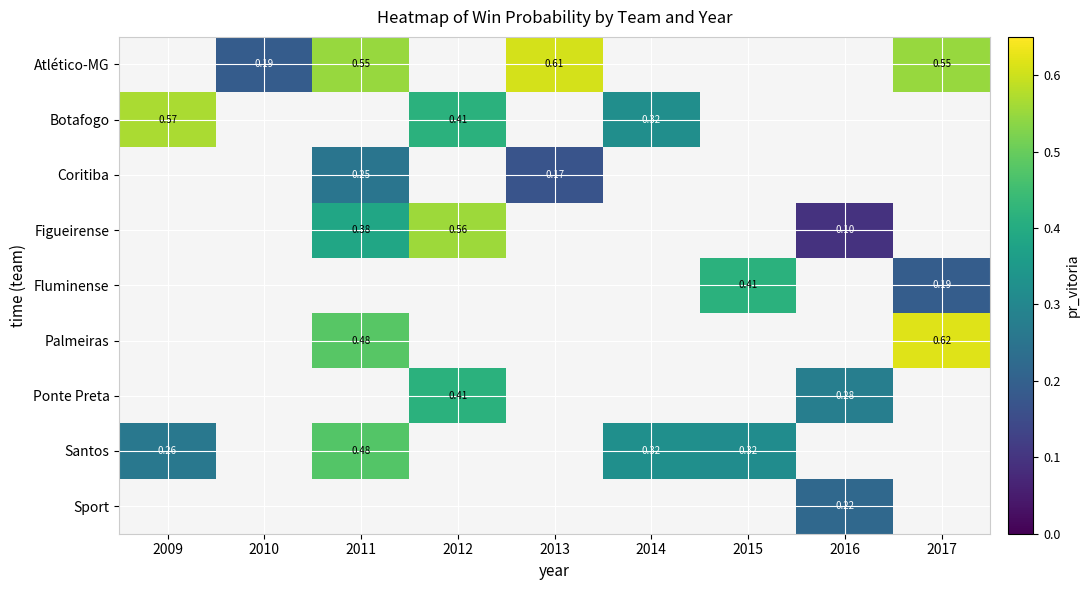

Is the value of Sport at 2014 greater than the value of Fluminense at 2017?

No